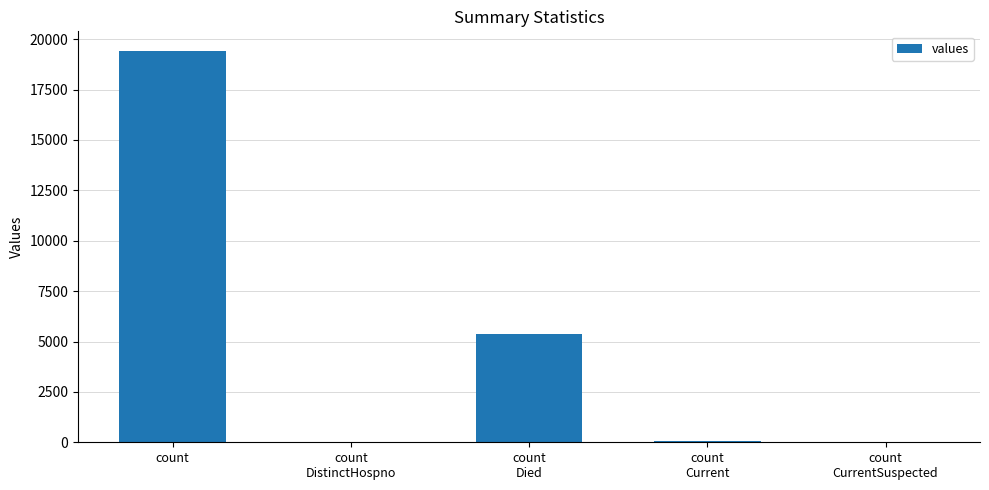

The value at count
Died is 9584. True or false?

False